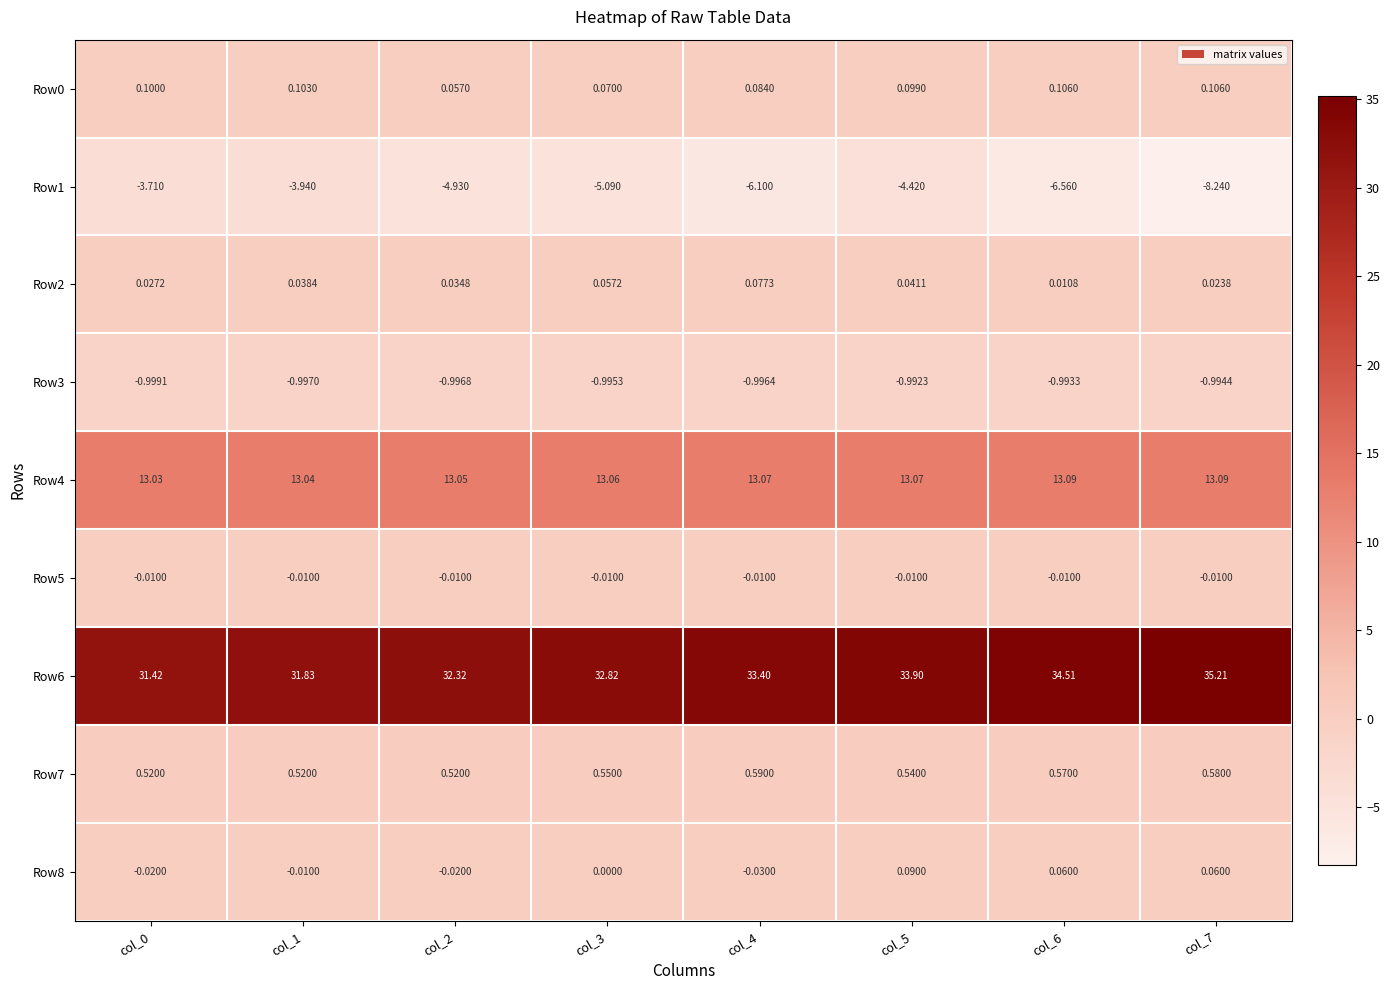

Is the value of Row4 at col_4 greater than the value of Row2 at col_3?

Yes